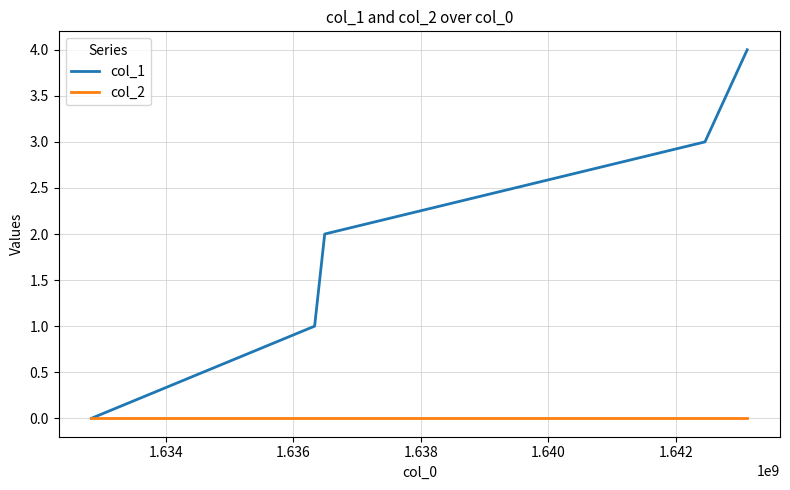

Rank the series by their maximum value, from lowest to highest.

col_2, col_1